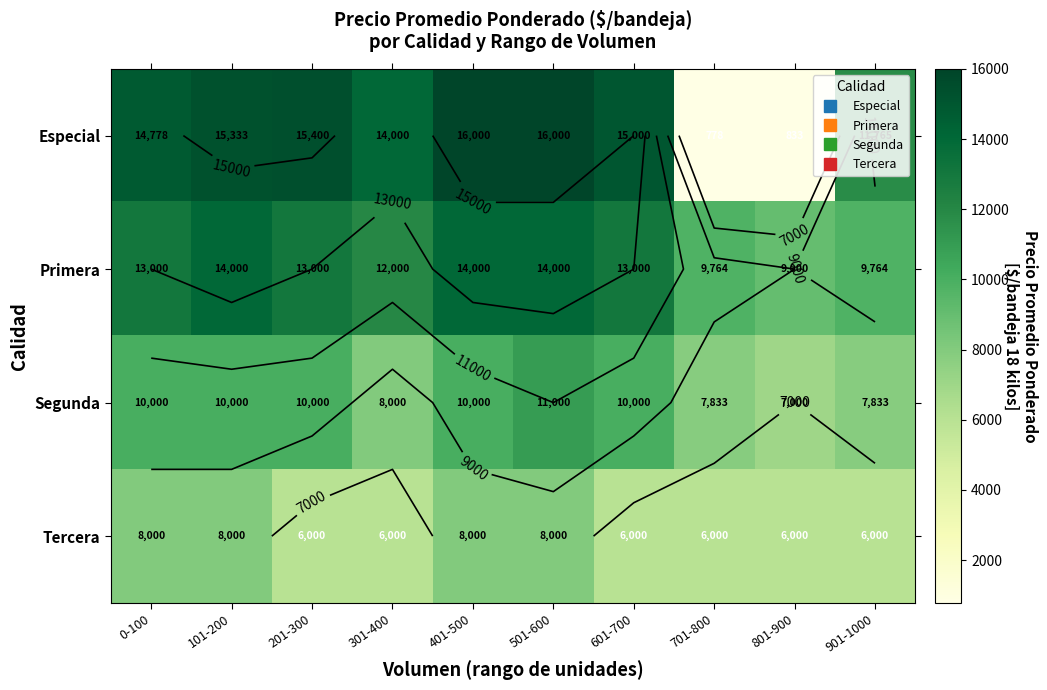

Rank the series by their maximum value, from highest to lowest.

Especial, Primera, Segunda, Tercera